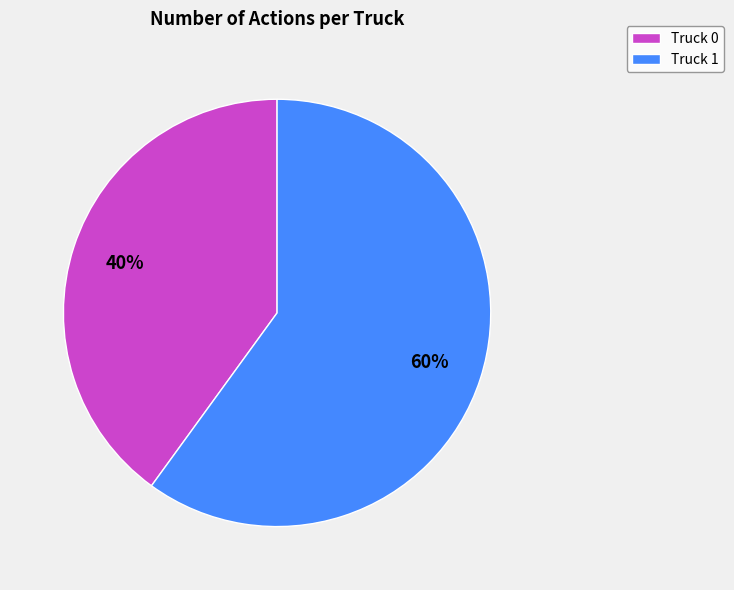

What is the largest slice in the pie chart?

Truck 1